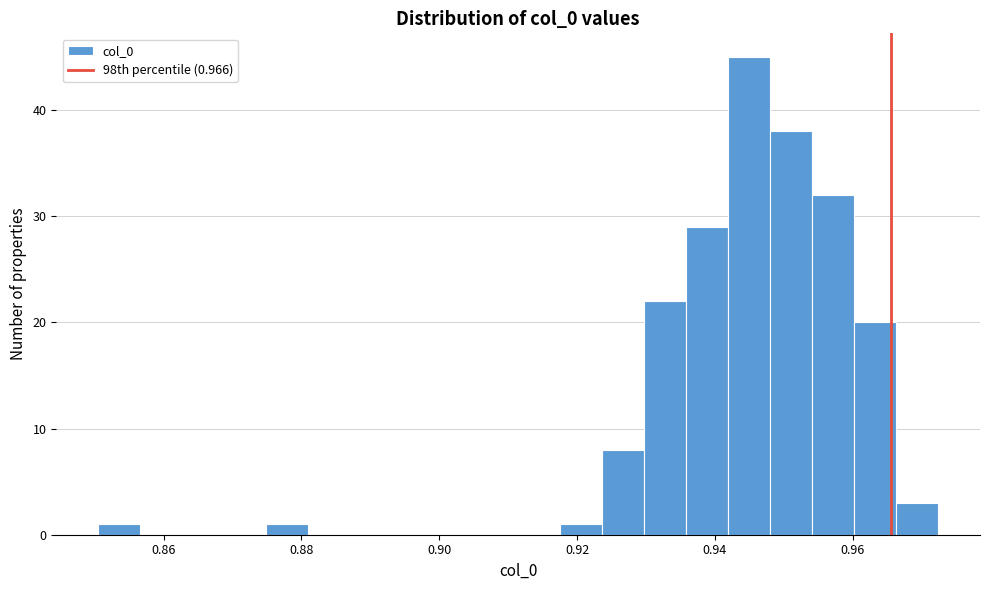

Read against the x-axis, roughly where is the centre of the tallest bar?

0.944